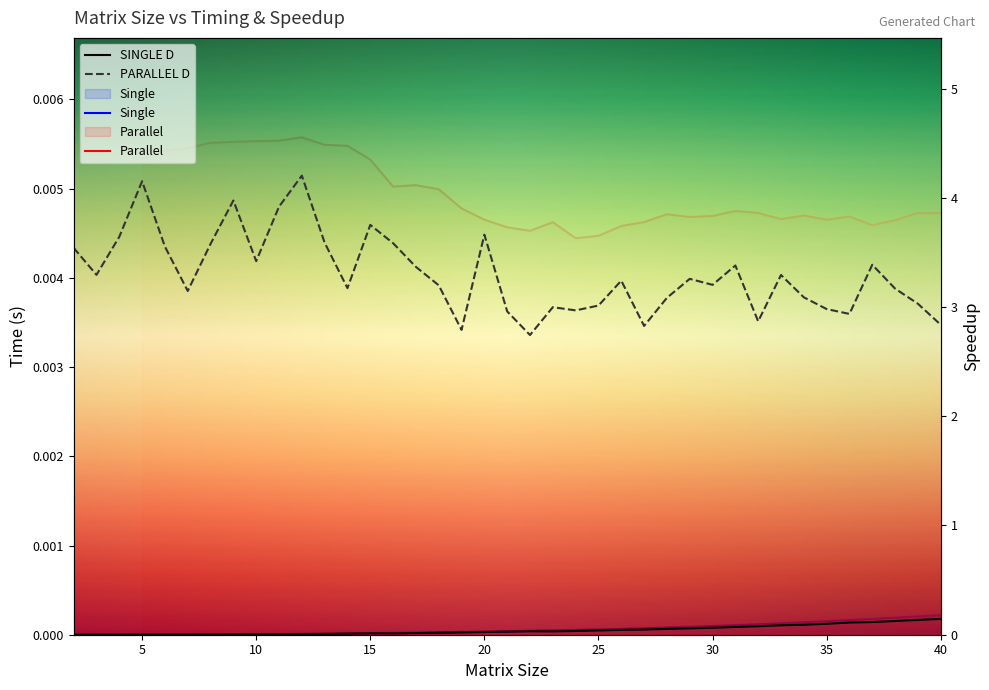

True or false: SINGLE D and PARALLEL D cross at least once.

False